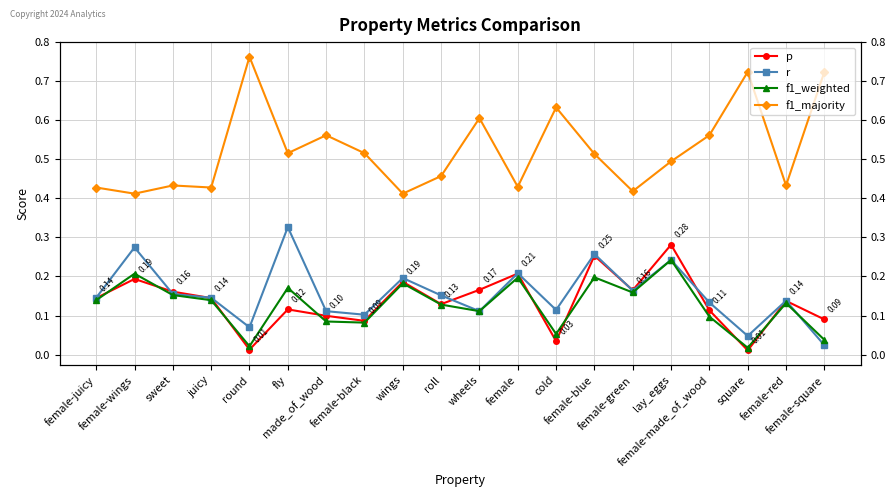

Is this an area chart (filled region under the line)?

No